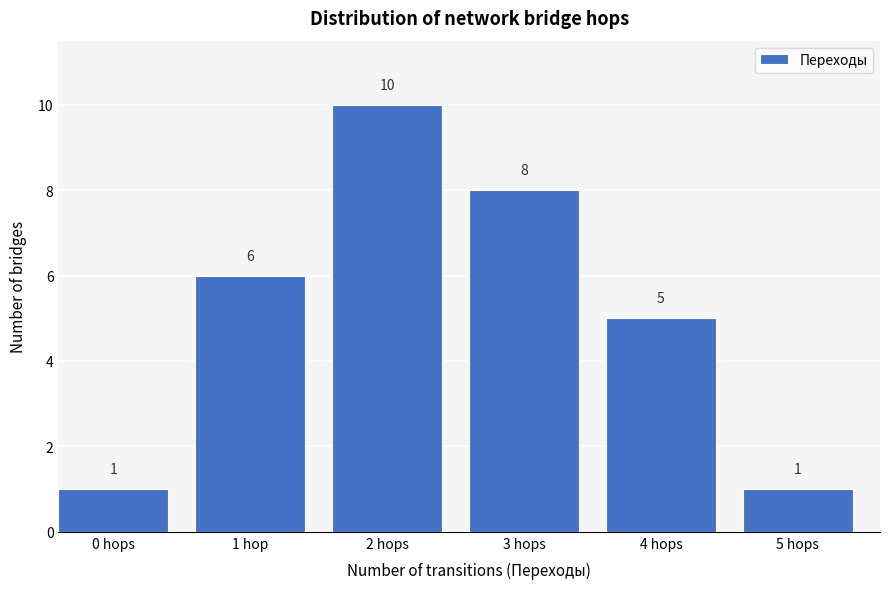

Reading right to left, extract all data points from this chart.

5 hops=1	4 hops=5	3 hops=8	2 hops=10	1 hop=6	0 hops=1